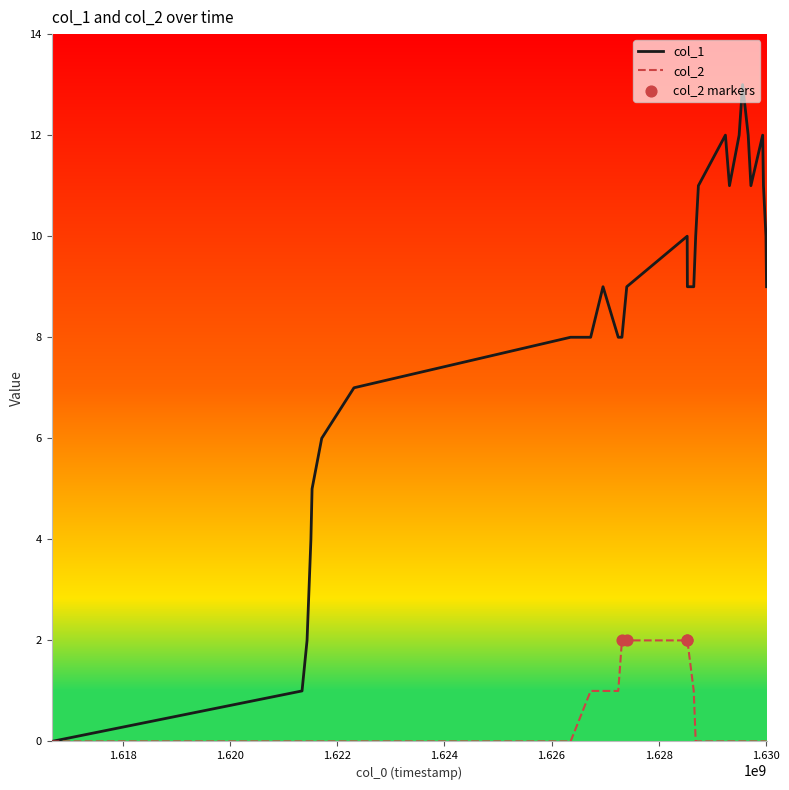

List the series in order of their overall mean, highest first.

col_1, col_2